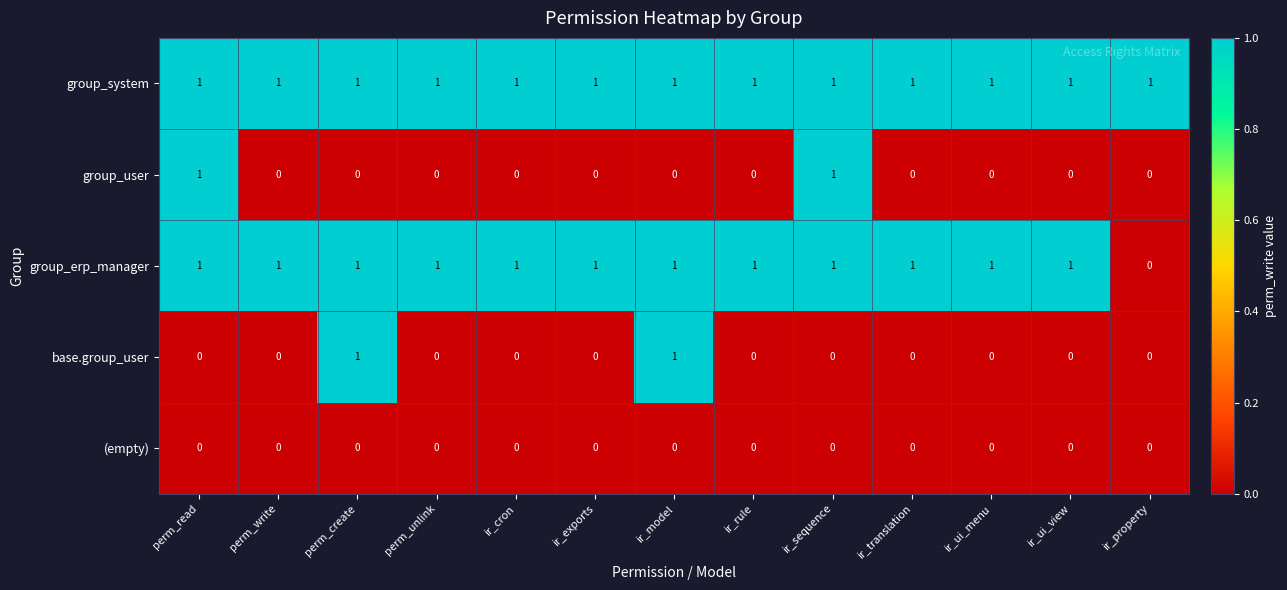

What is the difference between the highest and lowest values at ir_translation?

1